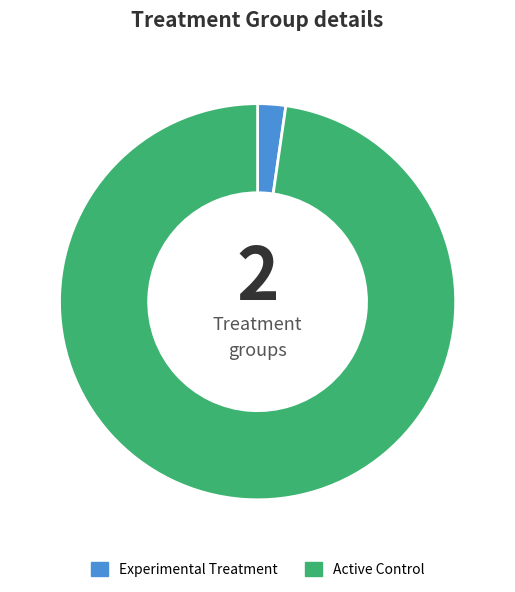

Does any single category account for the majority?

Yes